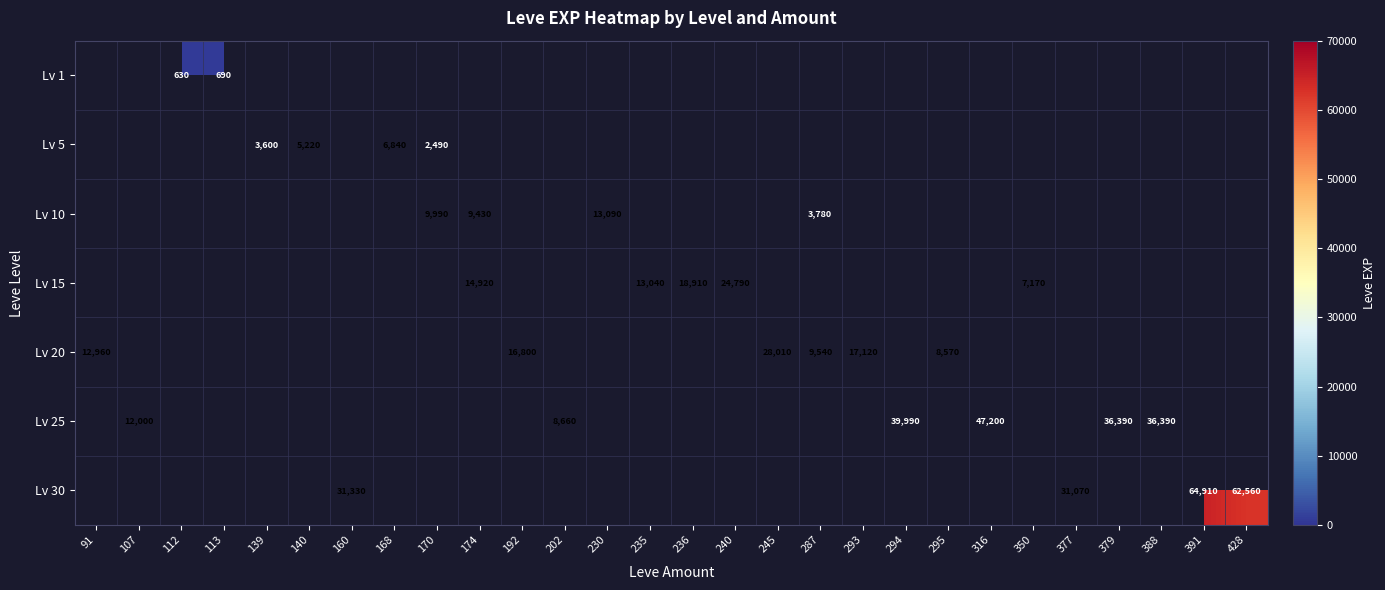

What is the sum of the Lv 15 values at 236 and 350?

26080